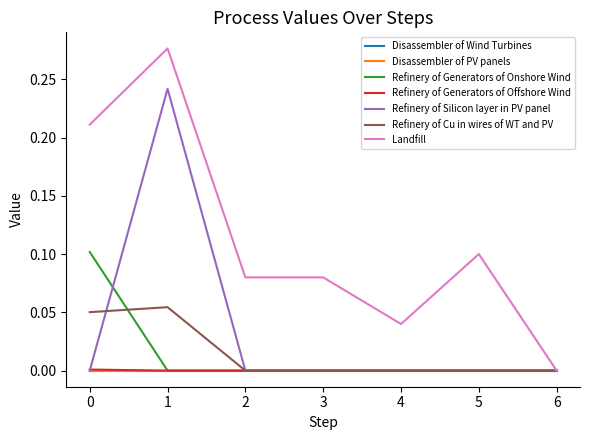

Which series changed the most between 0 and 5?

Landfill